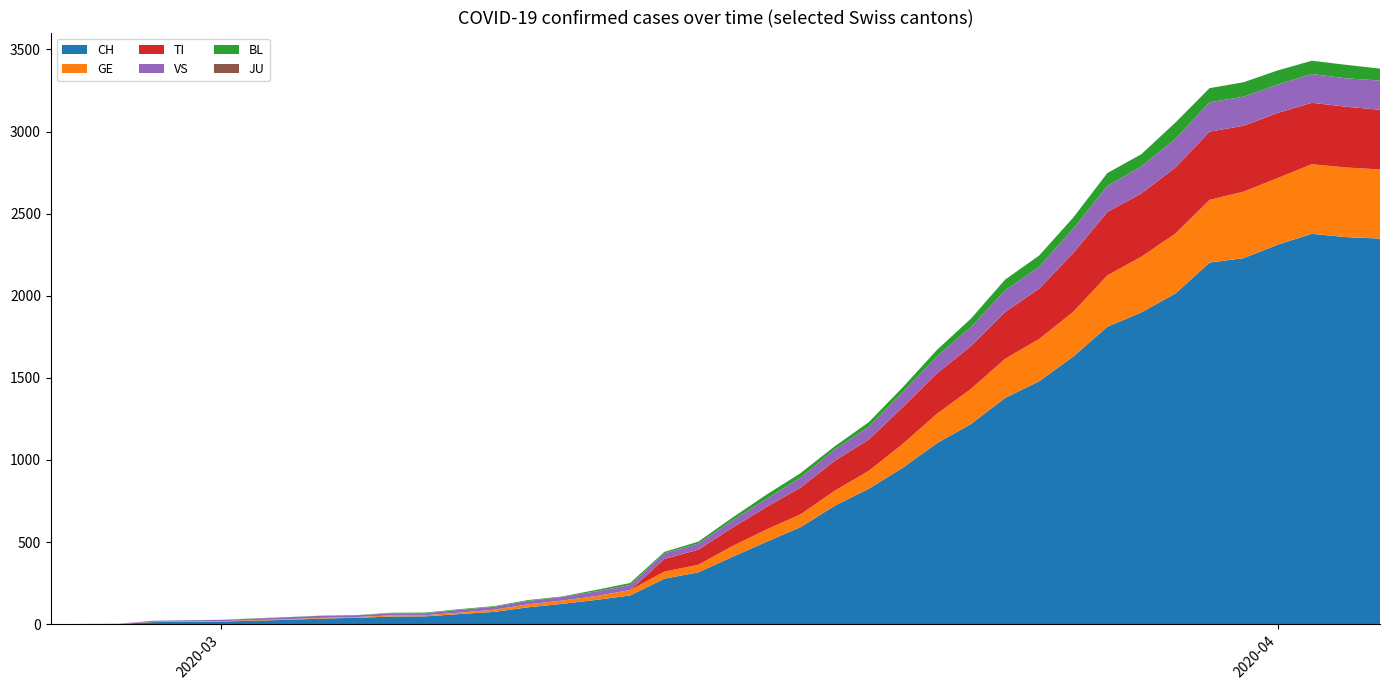

Reading left to right, list all the values displayed in this chart.

CH: 0	1	2	13	15	16	22	27	35	39	47	48	62	75	103	124	148	175	277	316	410	502	591	721	825	953	1102	1219	1378	1479	1630	1811	1899	2014	2202	2229	2311	2377	2357	2348
GE: 0	1	1	2	3	3	3	4	4	5	7	7	9	13	18	20	23	33	43	46	66	75	78	92	109	145	179	214	238	258	272	313	339	365	382	405	406	424	424	421
TI: 0	0	0	0	0	0	0	0	0	0	0	0	0	0	0	0	0	0	77	92	112	137	163	182	190	224	246	261	285	306	358	386	385	402	415	401	396	374	370	363
VS: 0	0	0	6	6	7	10	12	13	11	12	12	17	18	21	22	29	31	35	37	44	49	61	69	79	91	103	116	131	134	148	158	164	175	179	177	173	175	173	178
BL: 0	0	0	0	1	1	1	1	1	1	4	4	4	4	5	3	9	12	8	12	17	26	27	19	27	30	40	51	66	68	68	79	75	99	86	88	86	81	82	73
JU: 0	0	0	0	0	0	0	0	0	0	0	0	0	0	0	0	0	0	0	0	0	0	0	0	0	0	0	0	0	0	0	0	0	0	0	0	0	0	0	0